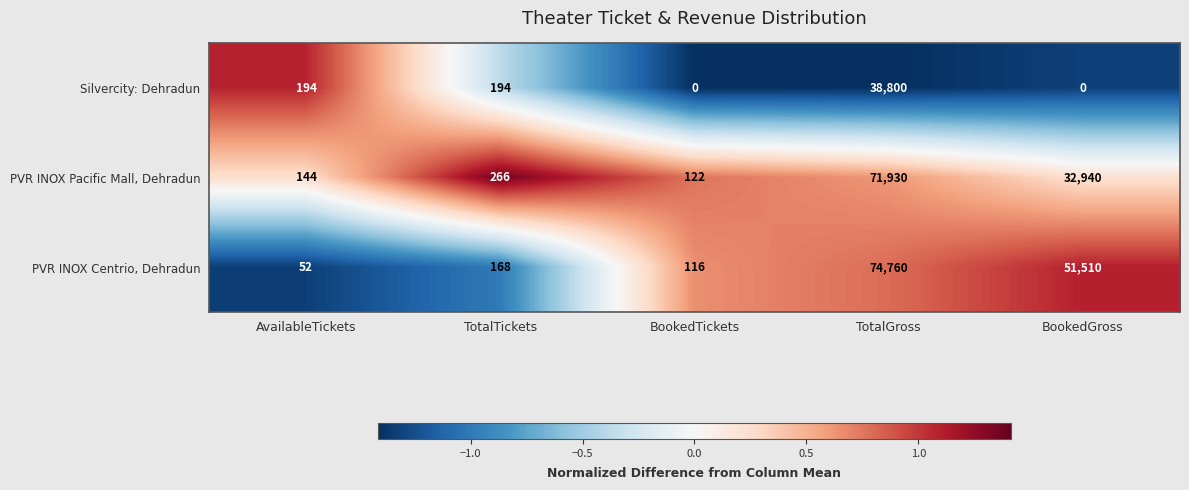

Which series changed the most between TotalTickets and TotalGross?

PVR INOX Centrio, Dehradun